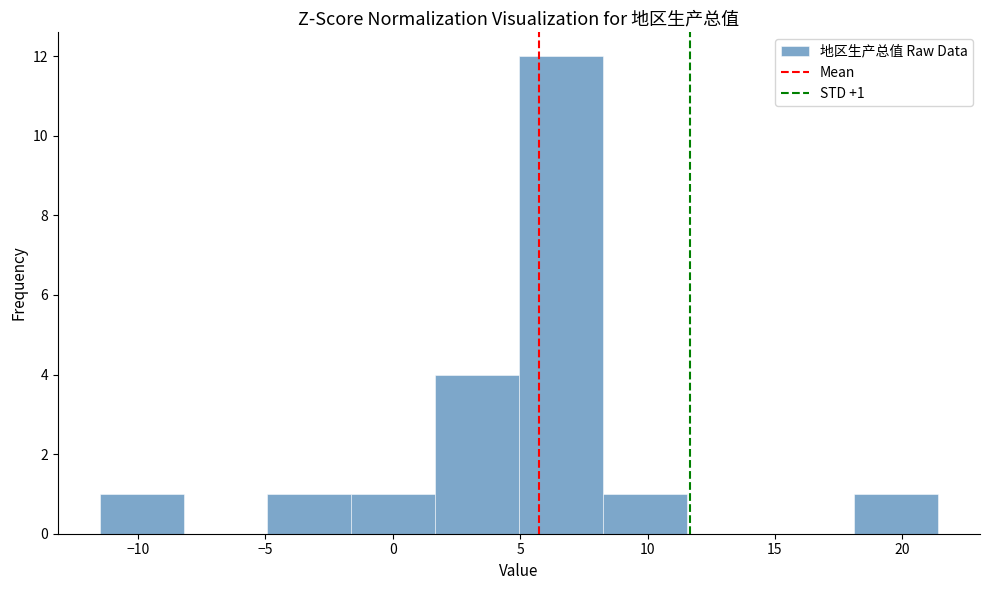

Which range on the x-axis has the tallest bar?

5.0 to 8.0